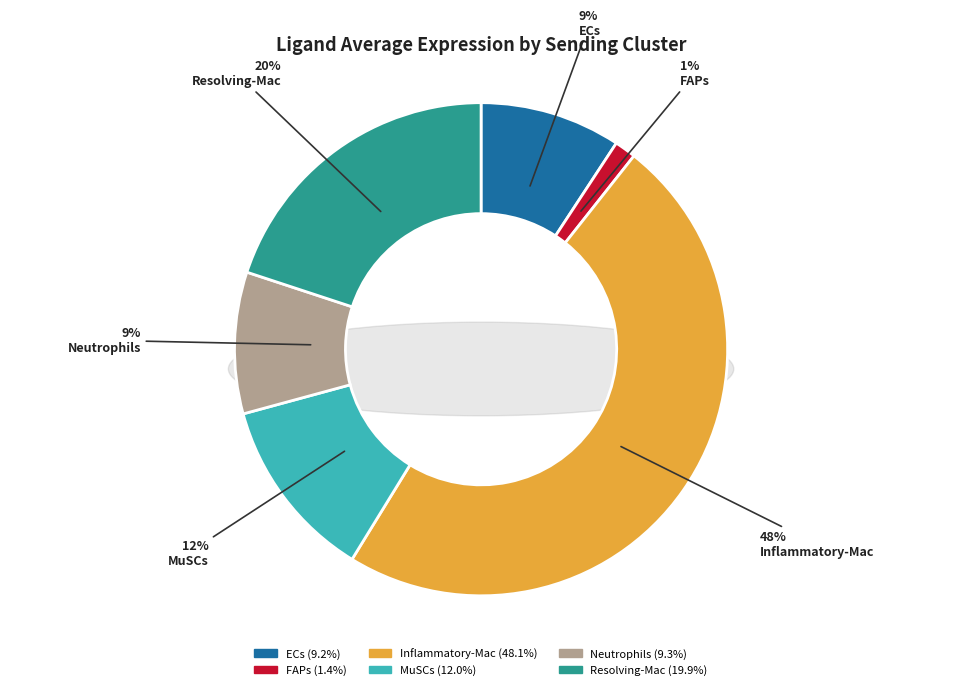

What is the smallest slice in the pie chart?

FAPs